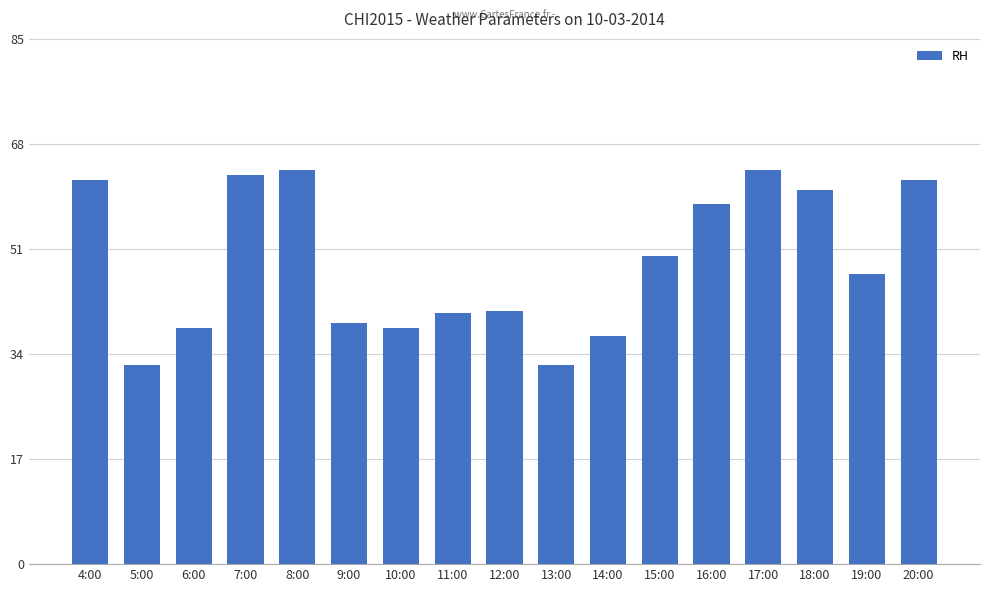

Count the number of data series in this chart.

1